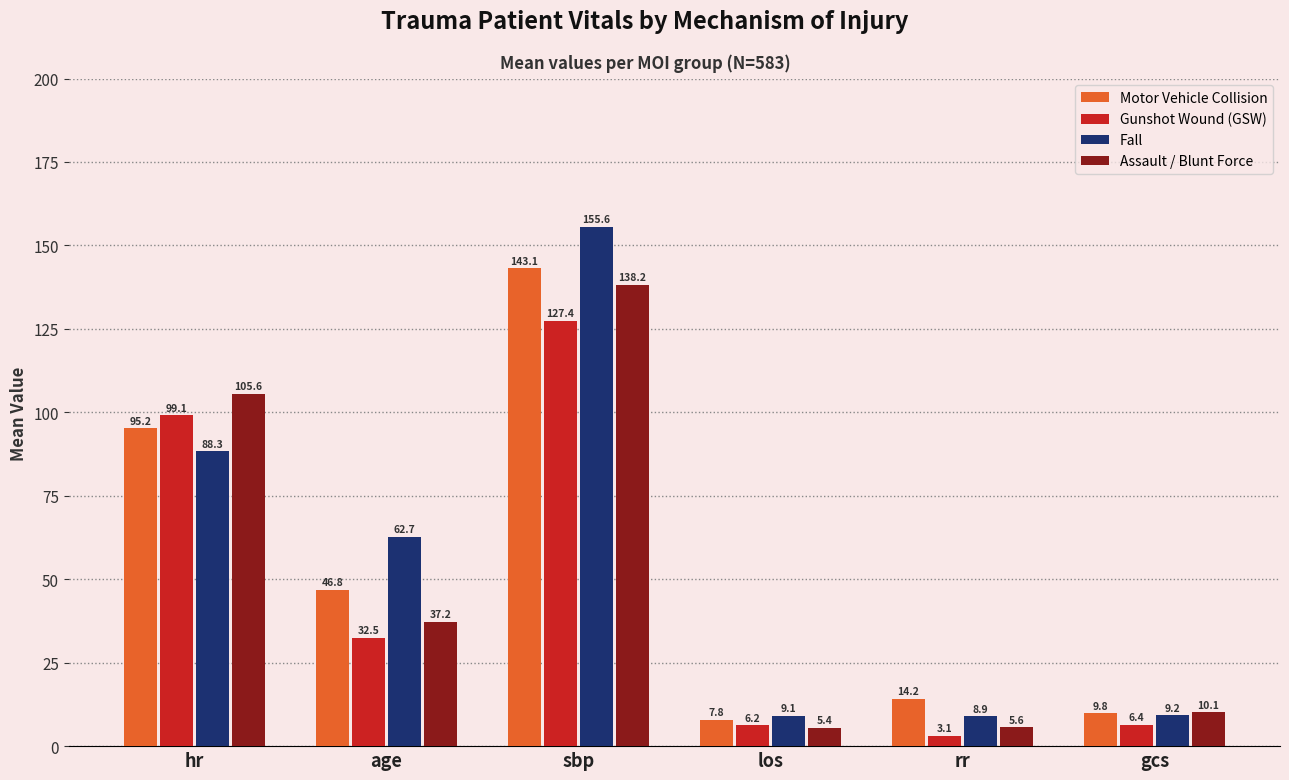

What is the minimum value shown in the chart?

3.1